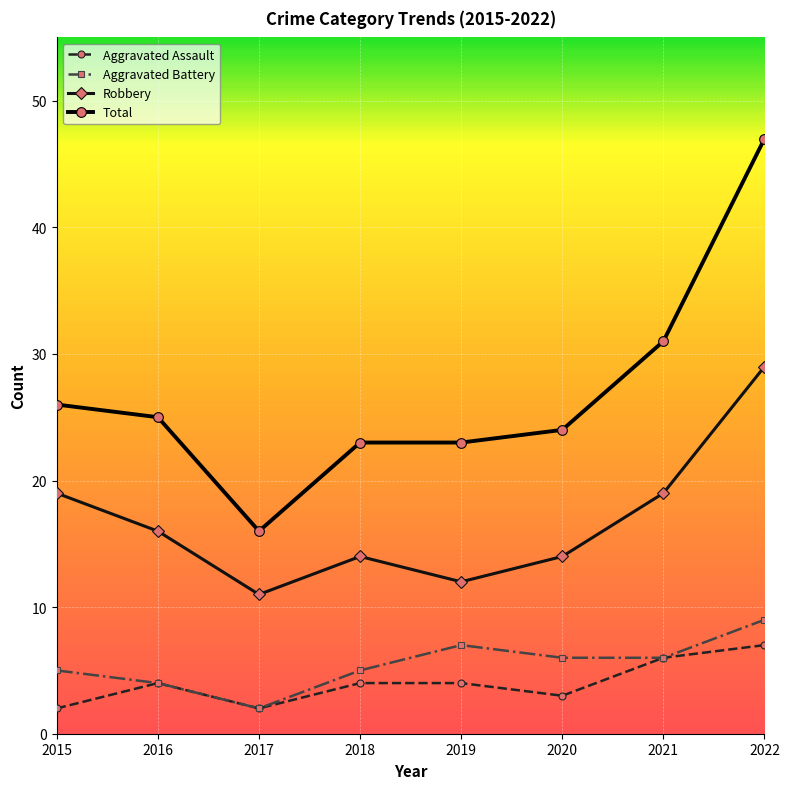

Reading left to right, what are all the values shown in this chart?

Aggravated Assault: 2015=2	2016=4	2017=2	2018=4	2019=4	2020=3	2021=6	2022=7
Aggravated Battery: 2015=5	2016=4	2017=2	2018=5	2019=7	2020=6	2021=6	2022=9
Robbery: 2015=19	2016=16	2017=11	2018=14	2019=12	2020=14	2021=19	2022=29
Total: 2015=26	2016=25	2017=16	2018=23	2019=23	2020=24	2021=31	2022=47